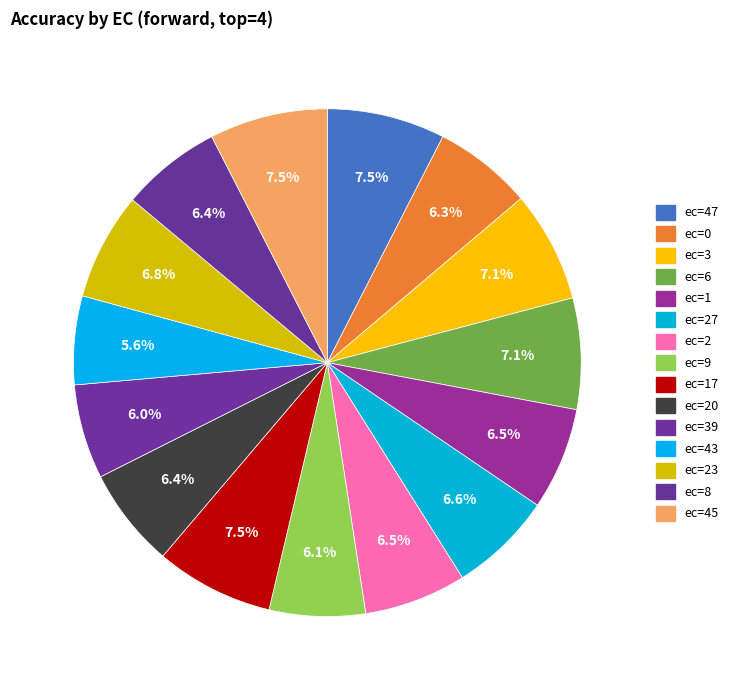

Is there any slice that represents more than half of the pie?

No